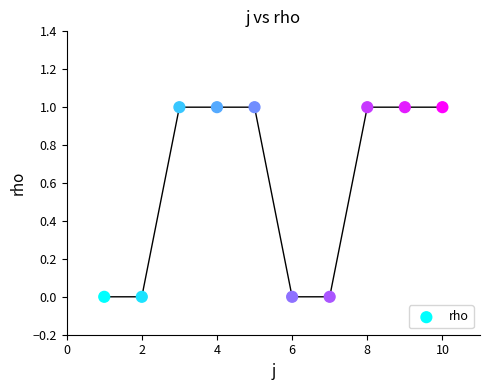

What is the range of X values (max minus min)?

9